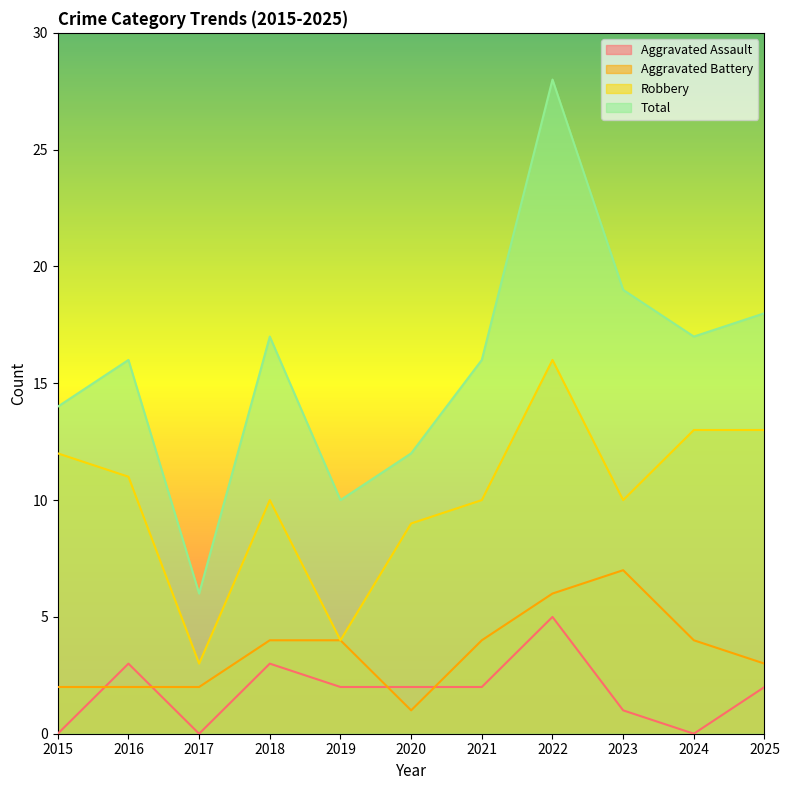

At how many categories does at least one series exceed 27?

1